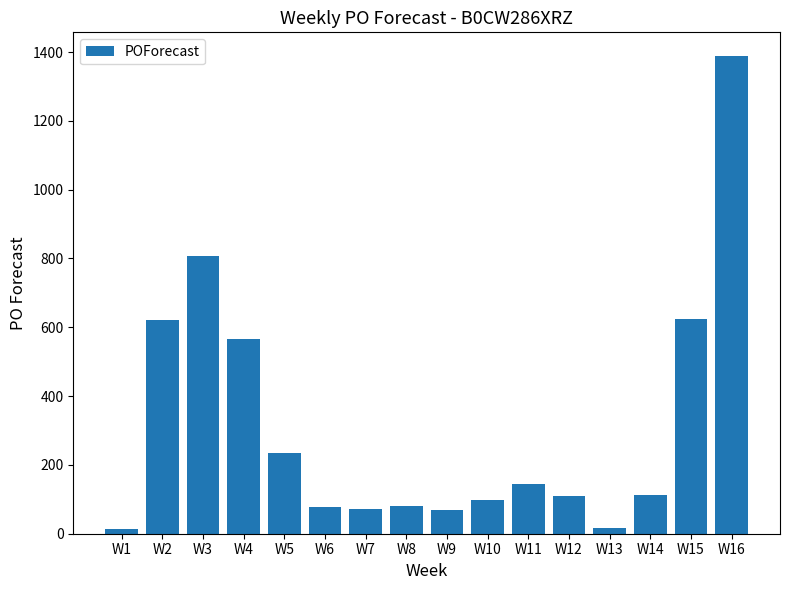

What is the difference between the maximum and minimum values?

1373